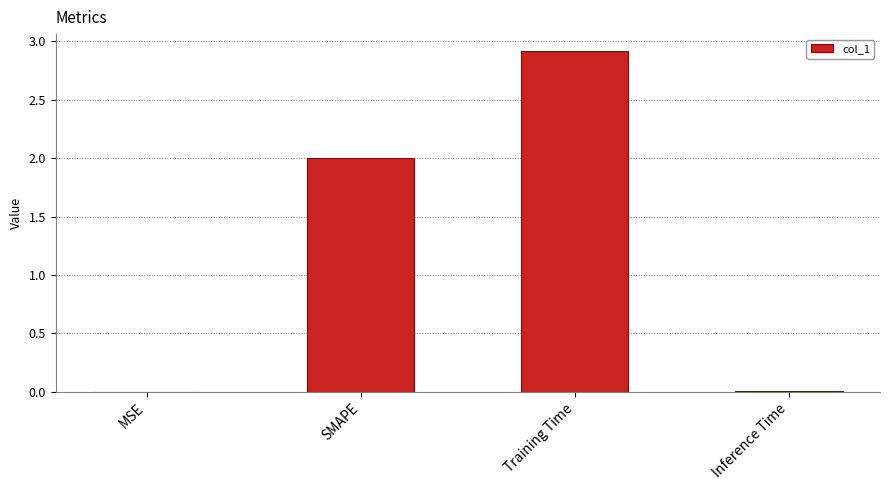

Between SMAPE and Training Time, which is larger?

Training Time